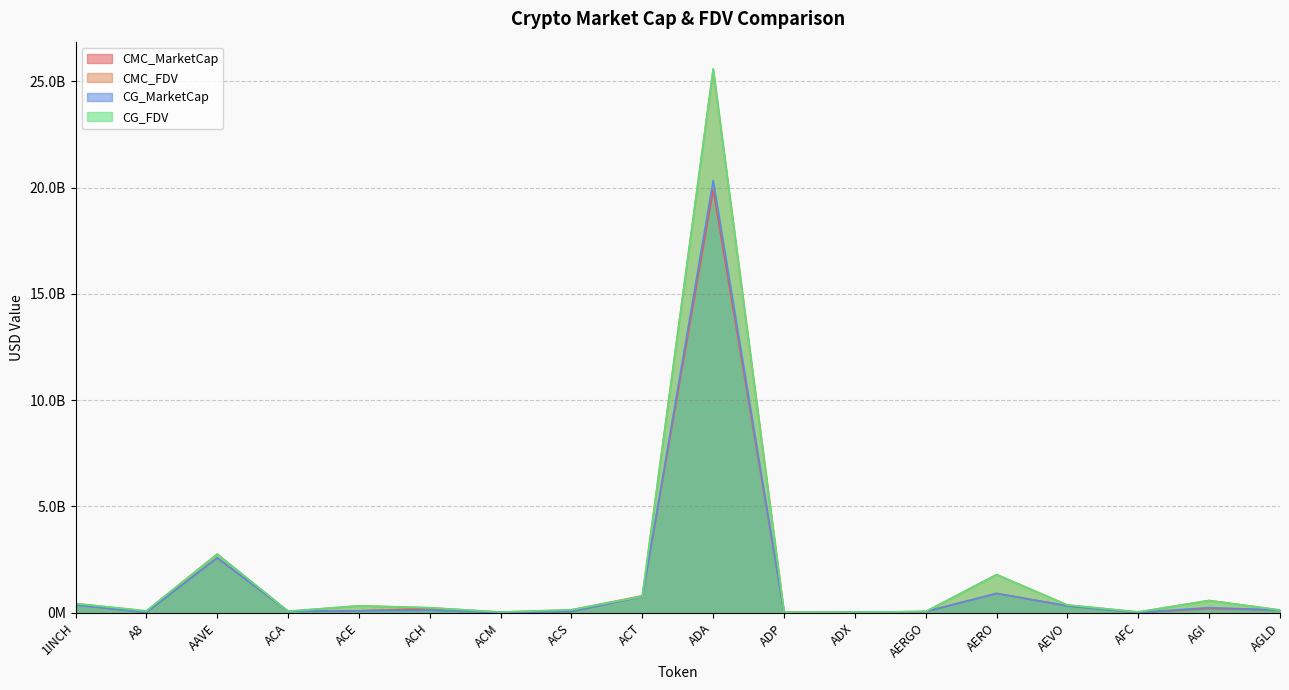

Reading left to right, transcribe all the data shown in this chart.

CMC_MarketCap: 367151606.7	18108405.4	2584032490.6	68059349.5	89730332.1	194890067.8	10383775.9	56942902.1	757761365.3	19892353924.1	4947376.0	24970230.7	51100462.1	908100498.8	320408320.8	9132412.9	194984730.4	123269505.2
CMC_FDV: 430764488.3	85015987.8	2760632218.0	68731725.0	324288770.1	233457648.0	31087734.7	137782755.4	799117967.6	25562351257.3	16061143.0	26002345.8	54750495.4	1795099320.8	362441144.4	35256381.6	575616559.4	127558665.2
CG_MarketCap: 366662844.0	18094283.0	2580241901.0	67856549.0	89978184.0	115454062.0	10372728.0	56942651.0	764852924.0	20336272668.0	4947376.0	24920144.0	51037217.0	905315581.0	320142725.0	5136683.0	239454194.0	124199137.0
CG_FDV: 430191042.0	84949684.0	2756582569.0	68526921.0	323653427.0	233538182.0	30992549.0	137782149.0	764852924.0	25586377850.0	16061143.0	25950189.0	54682733.0	1789649809.0	362140706.0	35245995.0	570982567.0	124199137.0